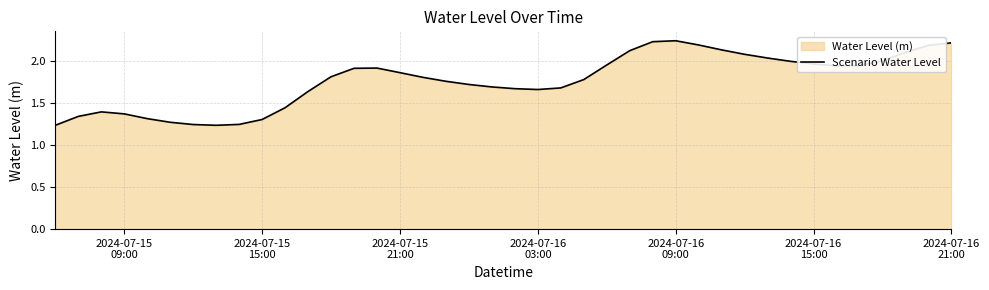

How many data points does each series have?

40